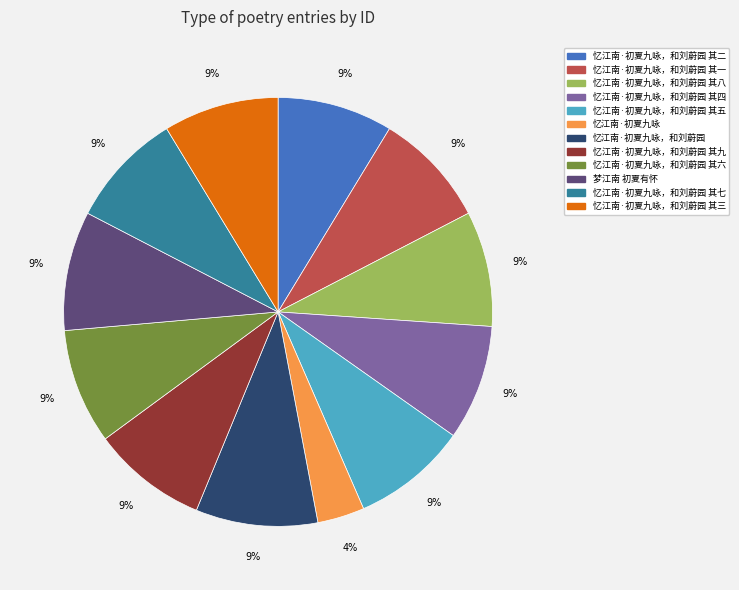

Is there a majority slice in this chart?

No